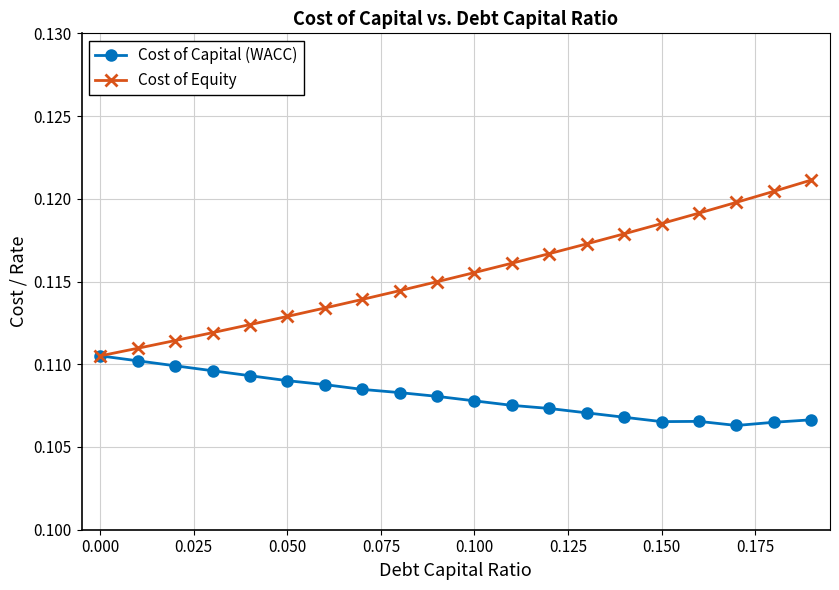

Which series has the largest range (max minus min)?

Cost of Equity